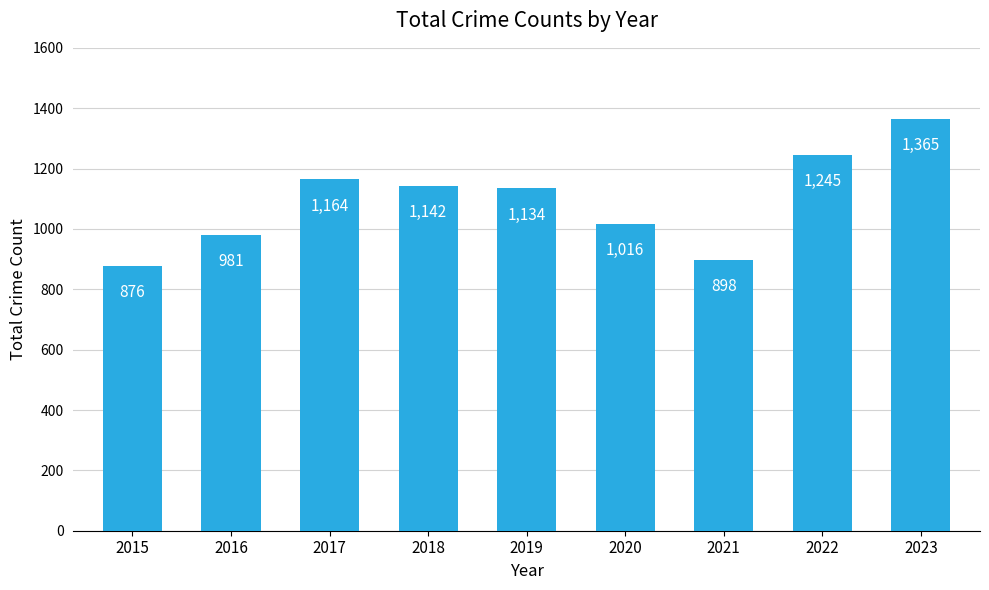

The value at 2021 is 1249. True or false?

False